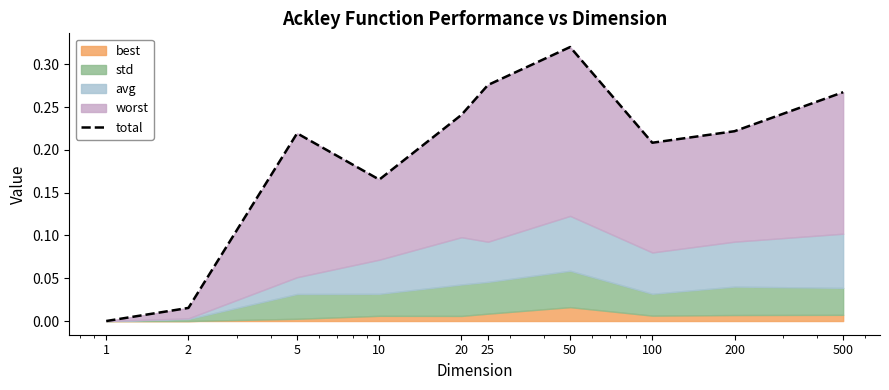

Reading right to left, transcribe all the data shown in this chart.

500=0.3	200=0.2	100=0.2	50=0.3	25=0.3	20=0.2	10=0.2	5=0.2	2=0.0	1=0.0